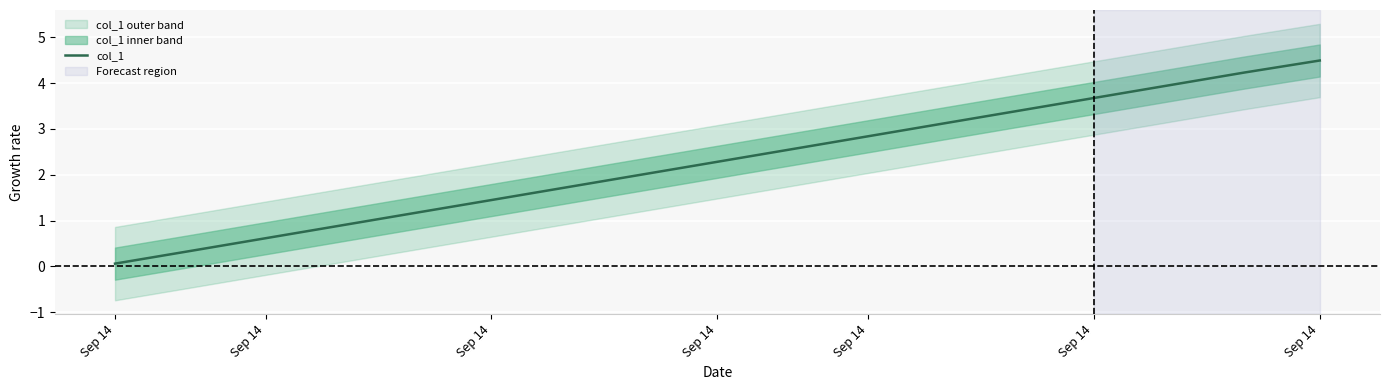

Is this an area chart (filled region under the line)?

No